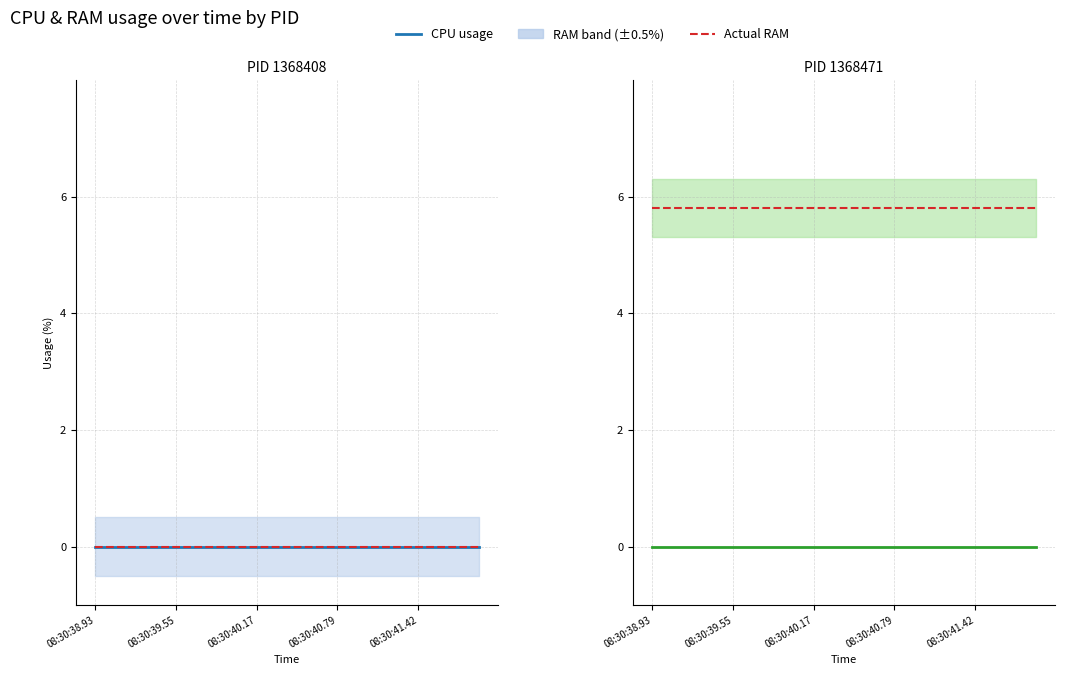

Which category has the highest value across all series?

08:30:38.93